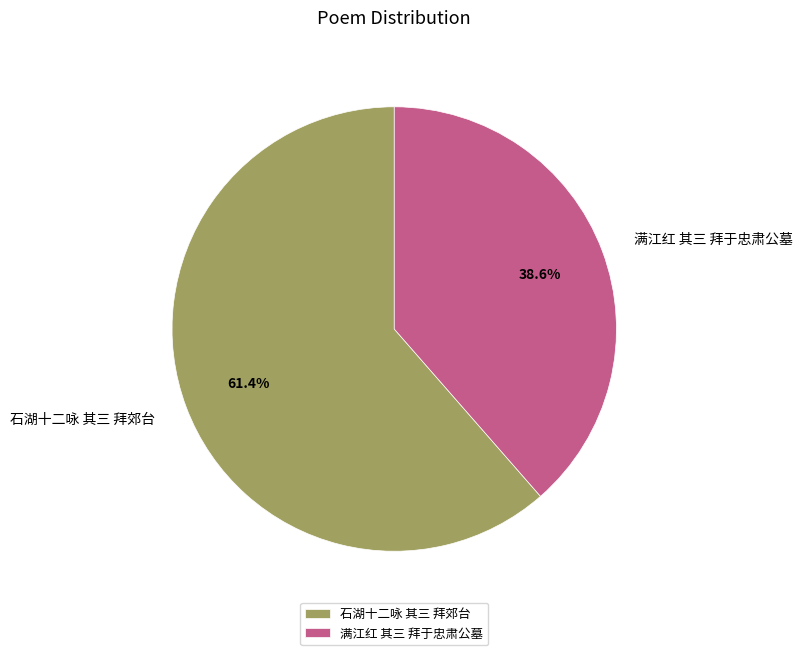

Between 满江红 其三 拜于忠肃公墓 and 石湖十二咏 其三 拜郊台, which is larger?

石湖十二咏 其三 拜郊台